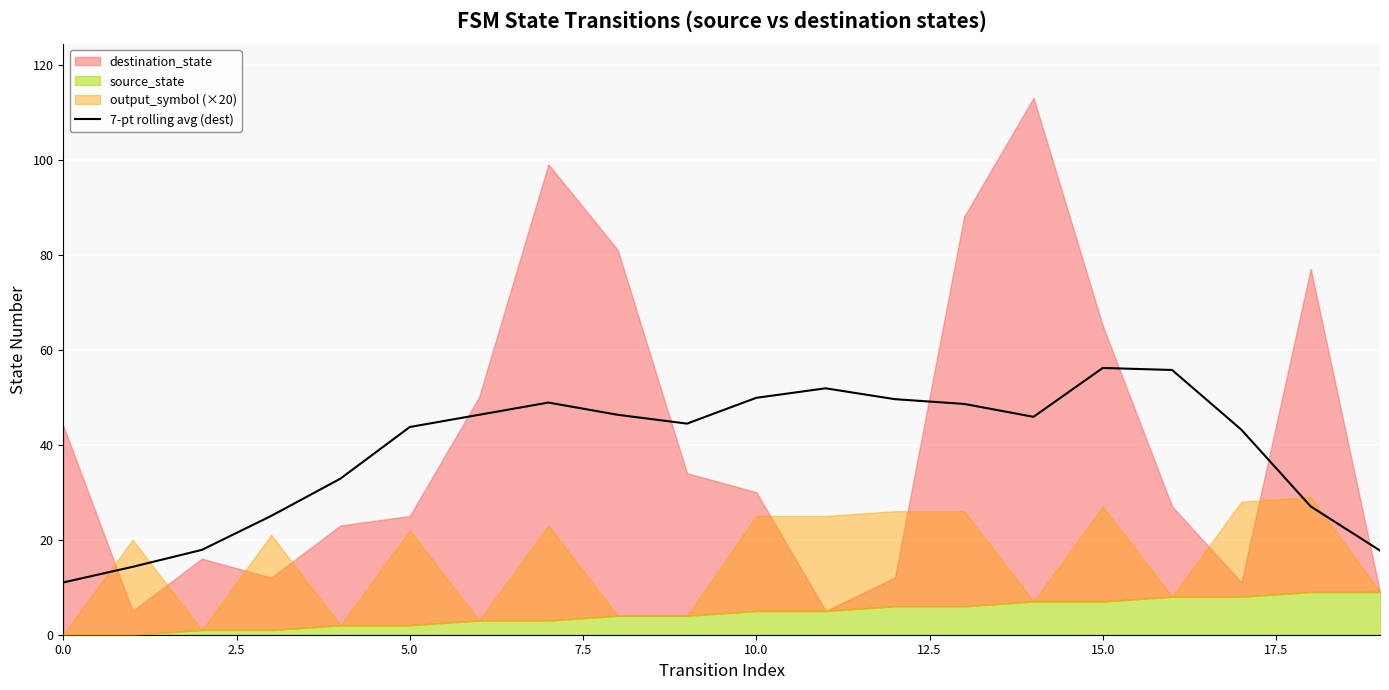

What is the label of the 10th point from the right?

10